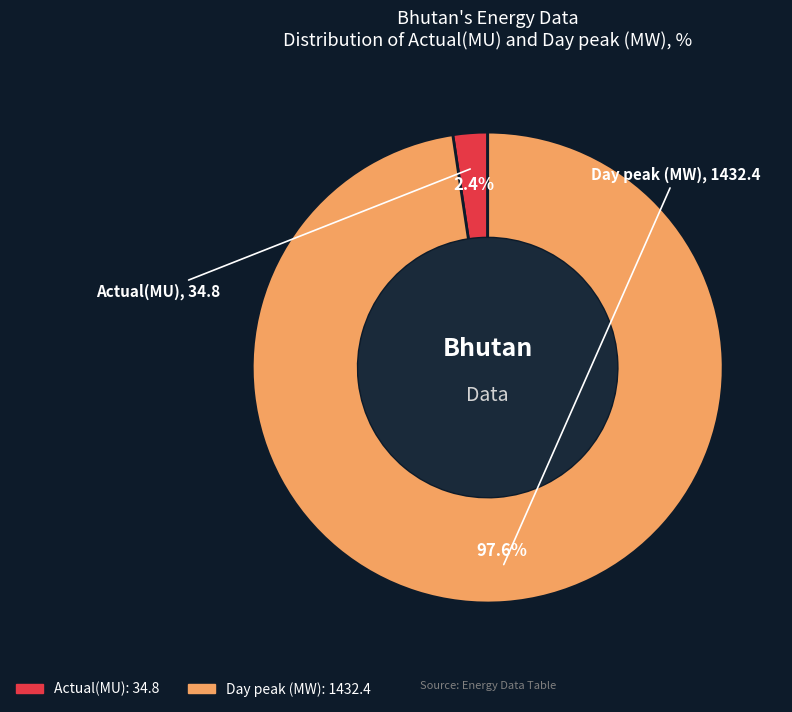

Is there any slice that represents more than half of the pie?

Yes